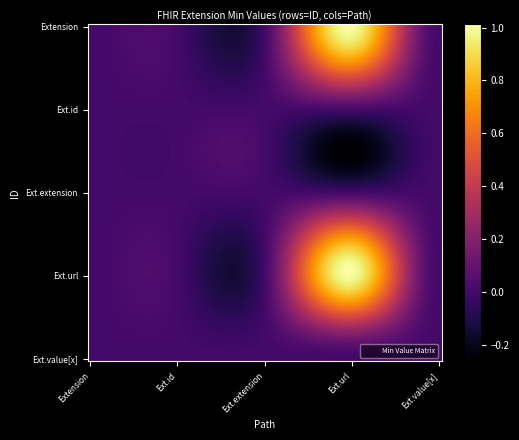

Reading right to left, transcribe all the data shown in this chart.

Extension: Extension.value[x]=0	Extension.url=1	Extension.extension=0	Extension.id=0	Extension=0
Extension.id: Extension.value[x]=0	Extension.url=0	Extension.extension=0	Extension.id=0	Extension=0
Extension.extension: Extension.value[x]=0	Extension.url=0	Extension.extension=0	Extension.id=0	Extension=0
Extension.url: Extension.value[x]=0	Extension.url=1	Extension.extension=0	Extension.id=0	Extension=0
Extension.value[x]: Extension.value[x]=0	Extension.url=0	Extension.extension=0	Extension.id=0	Extension=0